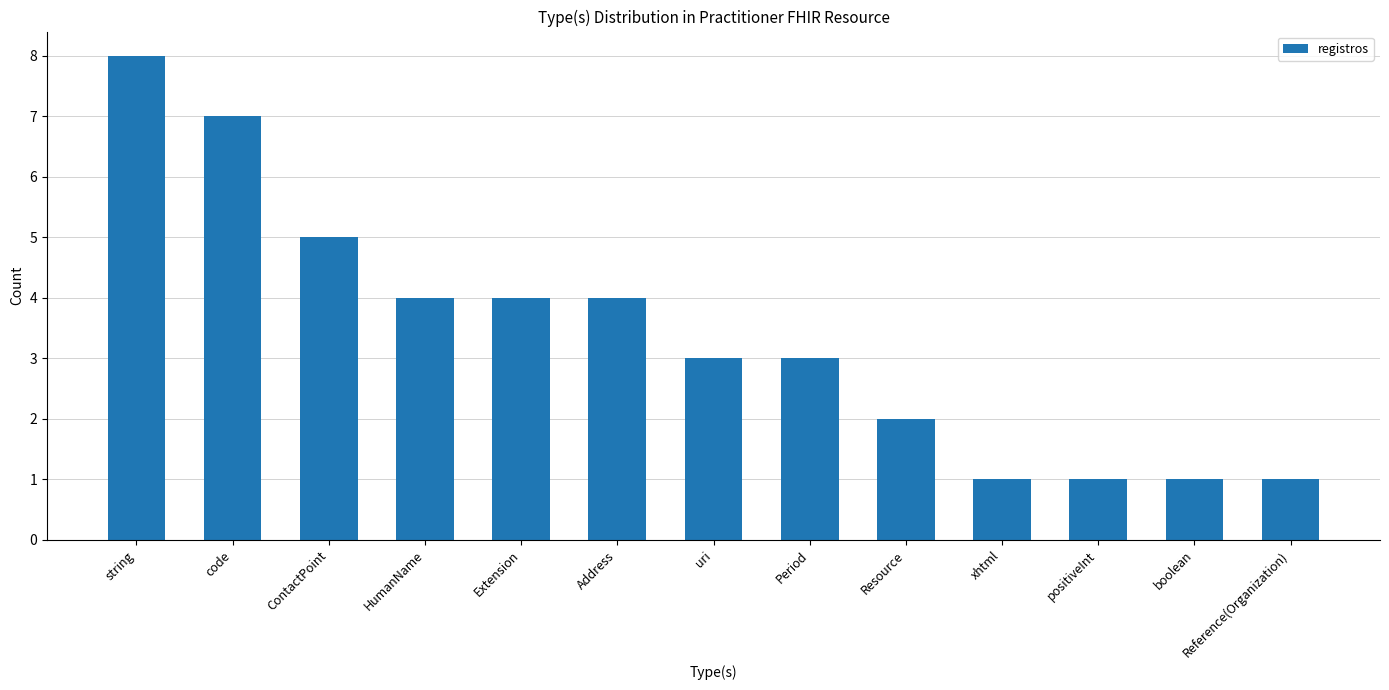

What is the value of the 5th bar from the left?

4